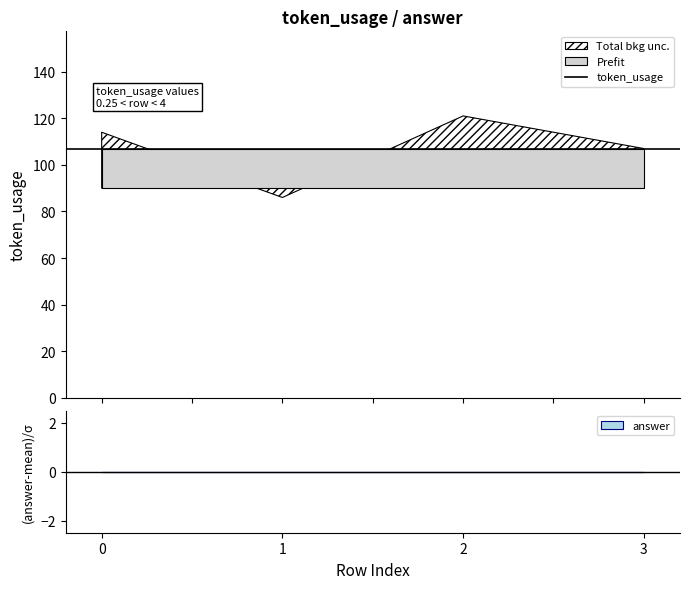

Reading left to right, what are all the values shown in this chart?

token_usage: 114	86	121	107
answer: 7	7	7	7